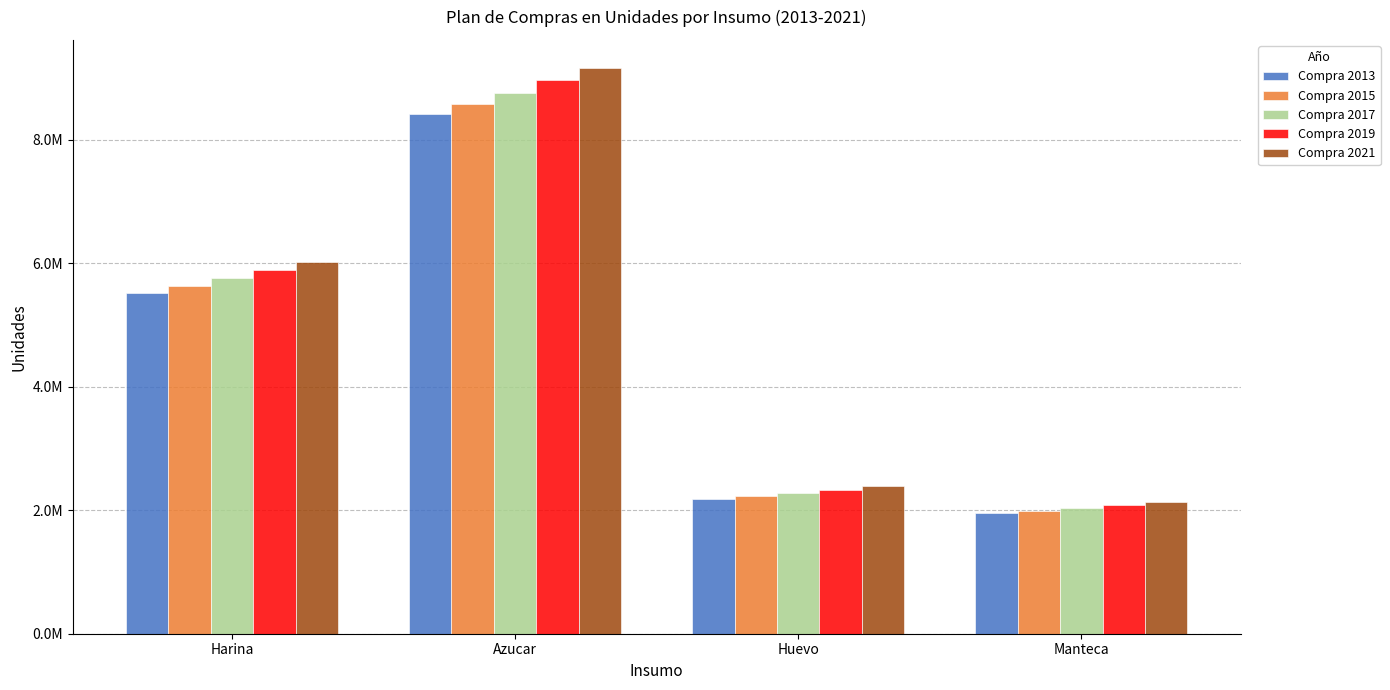

Which series has the largest range (max minus min)?

Compra 2021